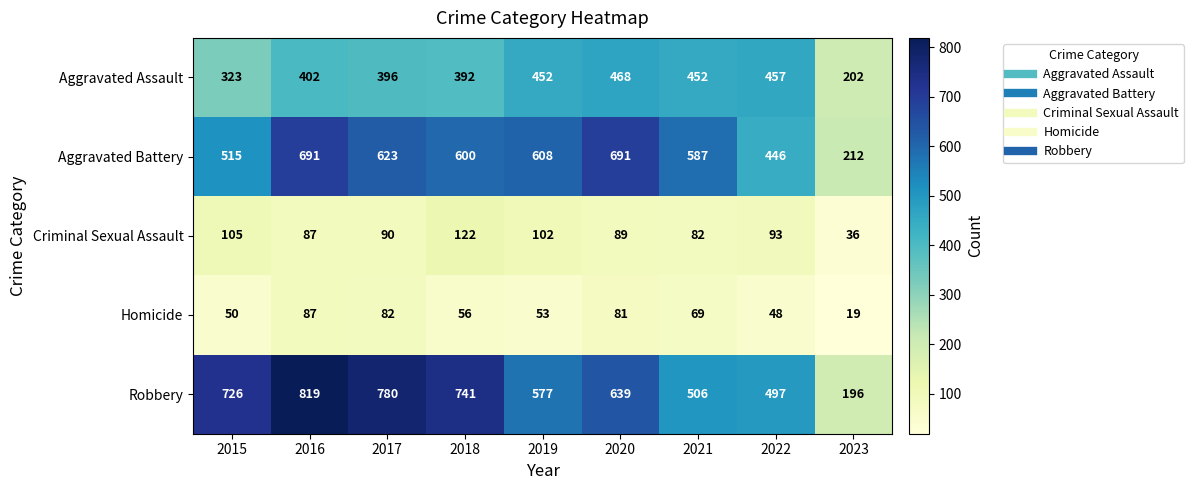

At which label does Robbery first exceed 639?

2015